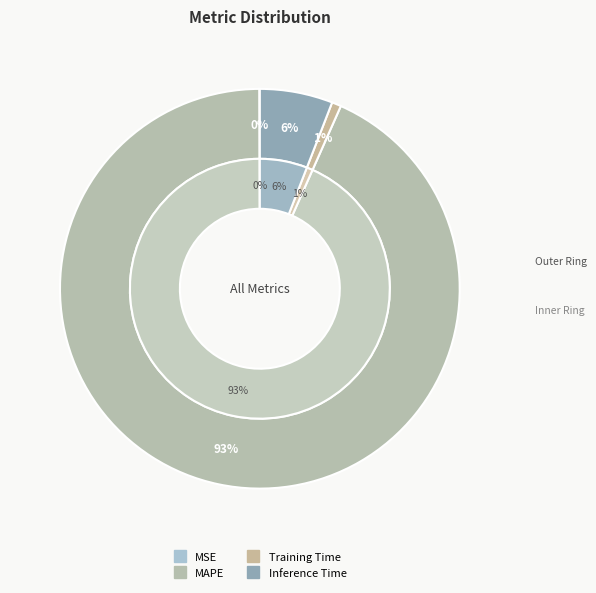

To the nearest percent, what is the difference between the Inference Time and Training Time slice percentages?

5%